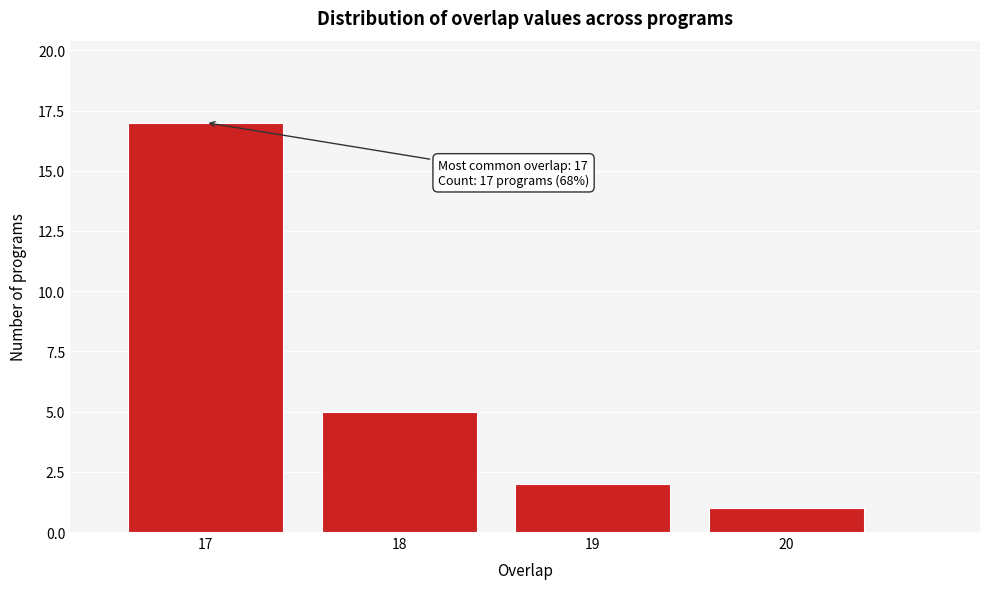

Reading left to right, what are all the values shown in this chart?

17=17	18=5	19=2	20=1